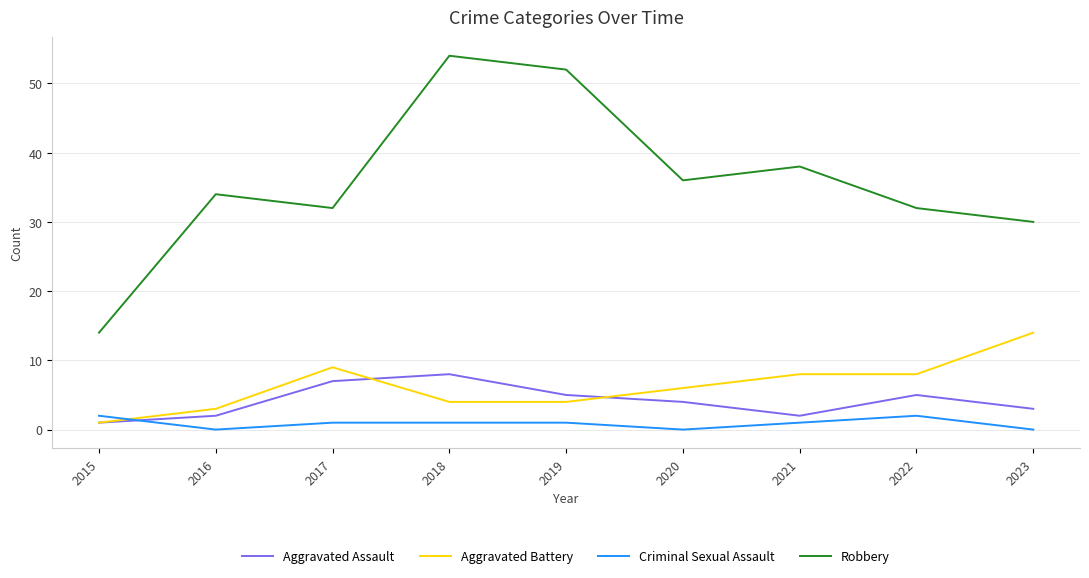

What are all the series names shown in the legend?

Aggravated Assault, Aggravated Battery, Criminal Sexual Assault, Robbery